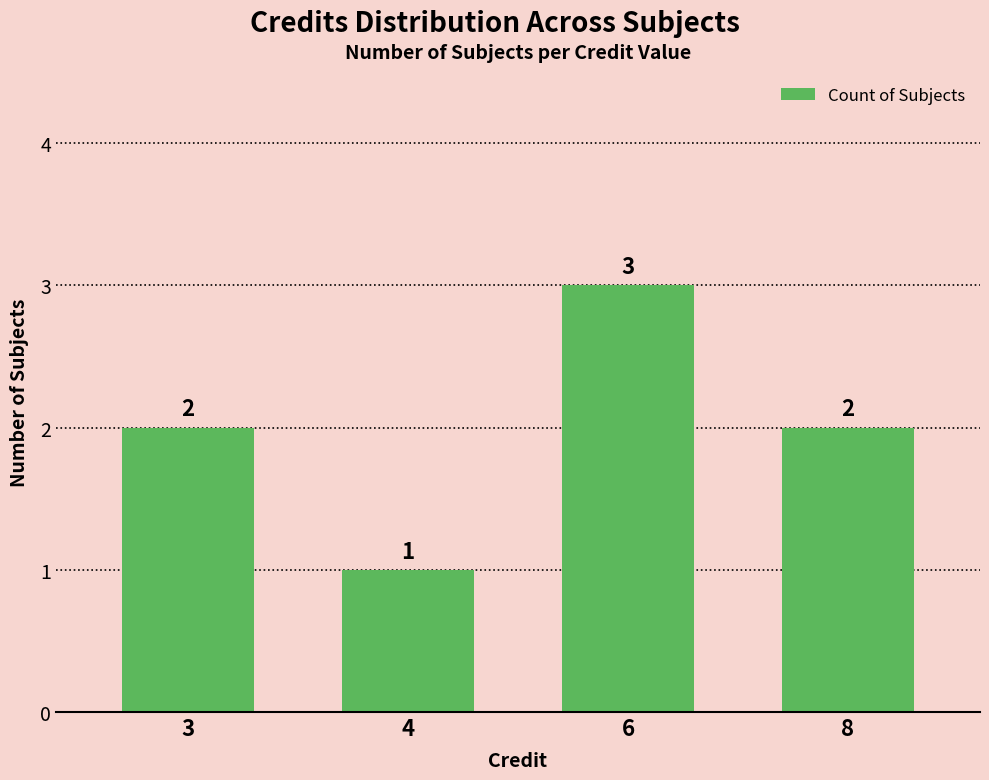

What is the average value?

2